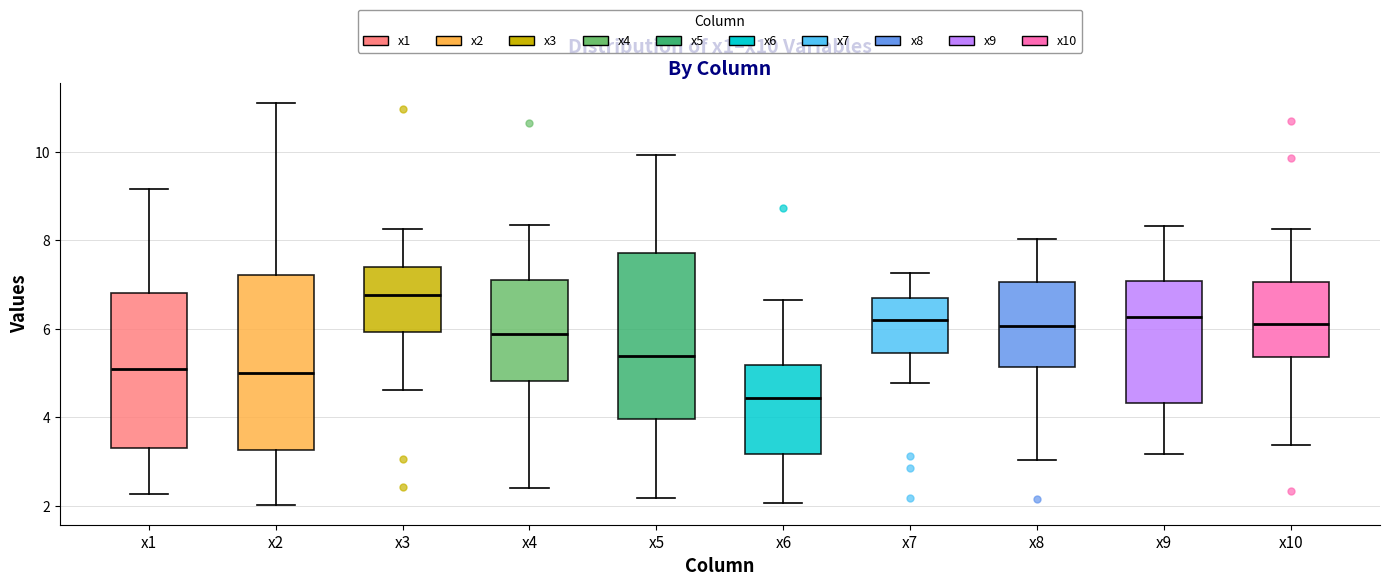

Reading left to right, read every box against the y-axis: the position of its median line, the range the box covers, and the ends of its whiskers. The values are not printed on the chart, so give them approximately, as read against the axis.

x1: median 5.0, box 3.4 to 6.8, whiskers 2.2 to 9.2
x2: median 5.0, box 3.2 to 7.2, whiskers 2.0 to 11.2
x3: median 6.8, box 6.0 to 7.4, whiskers 4.6 to 8.2
x4: median 5.8, box 4.8 to 7.2, whiskers 2.4 to 8.4
x5: median 5.4, box 4.0 to 7.8, whiskers 2.2 to 10.0
x6: median 4.4, box 3.2 to 5.2, whiskers 2.0 to 6.6
x7: median 6.2, box 5.4 to 6.6, whiskers 4.8 to 7.2
x8: median 6.0, box 5.2 to 7.0, whiskers 3.0 to 8.0
x9: median 6.2, box 4.4 to 7.0, whiskers 3.2 to 8.4
x10: median 6.2, box 5.4 to 7.0, whiskers 3.4 to 8.2